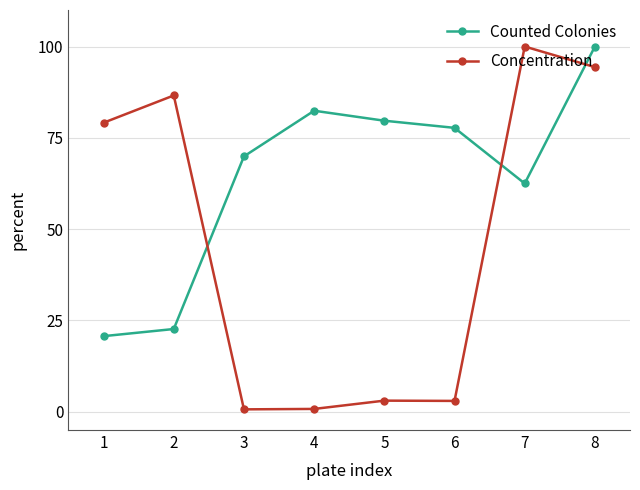

After their last crossing, which series has the higher values: Concentration or Counted Colonies?

Counted Colonies